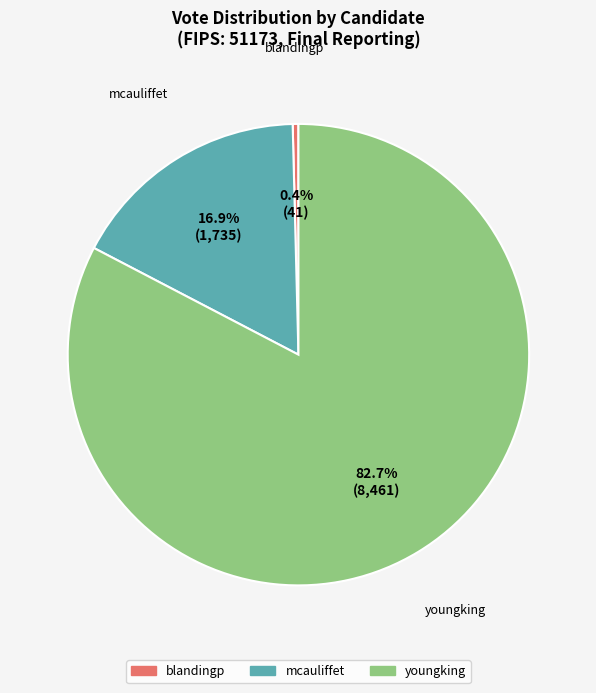

Is there a majority slice in this chart?

Yes